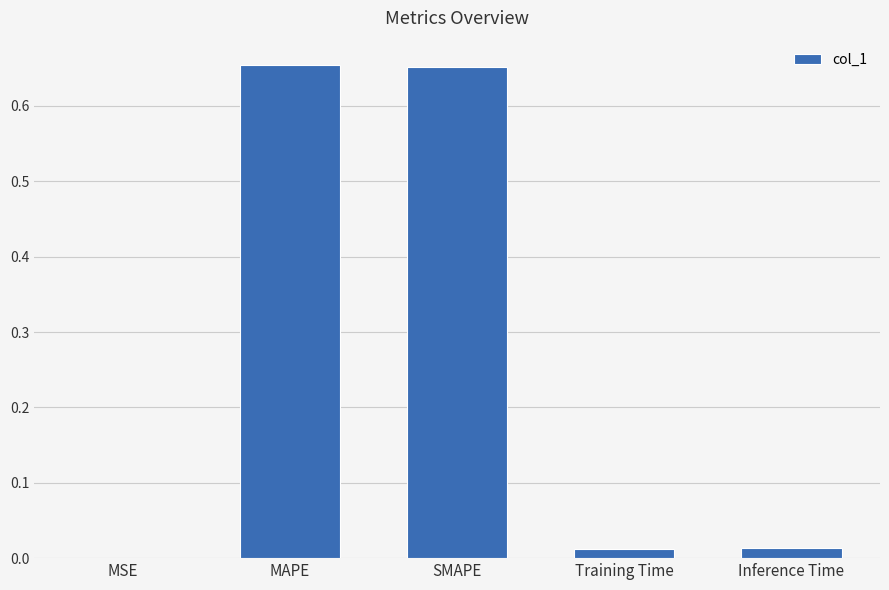

Between MAPE and Training Time, which is larger?

MAPE